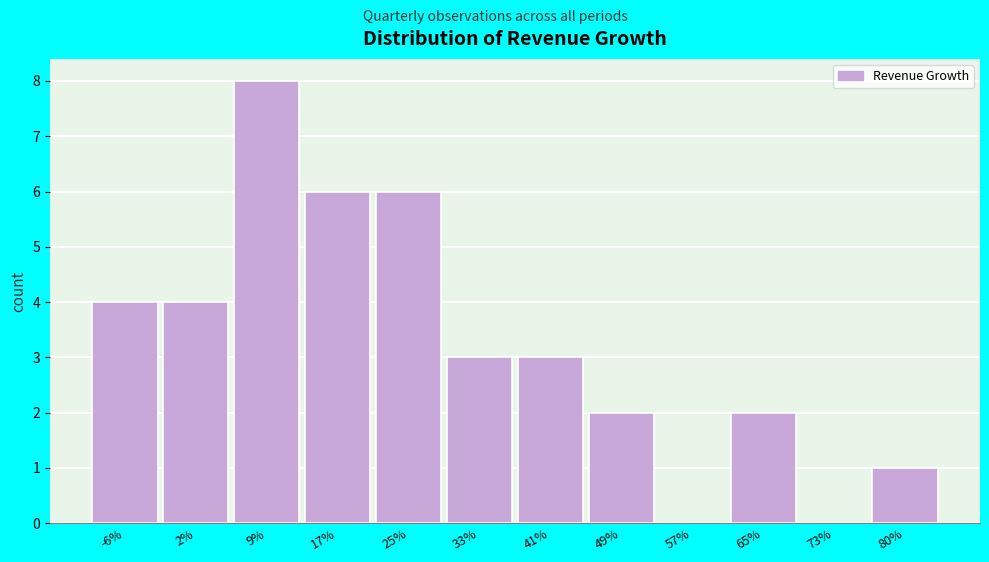

Reading right to left, transcribe all the data shown in this chart.

80%=1	73%=0	65%=2	57%=0	49%=2	41%=3	33%=3	25%=6	17%=6	9%=8	2%=4	-6%=4